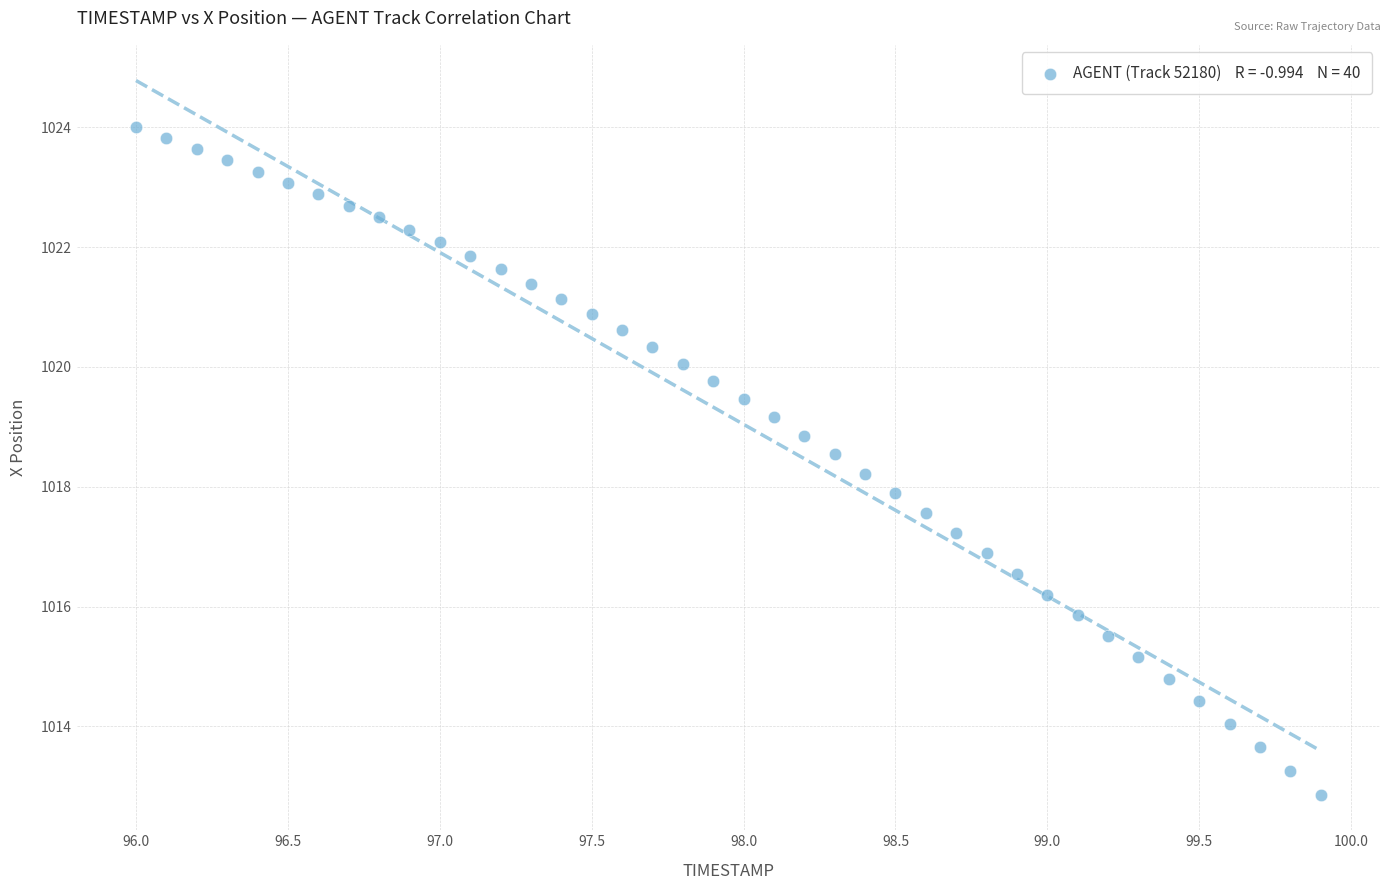

What is the range of X values (max minus min)?

3.9